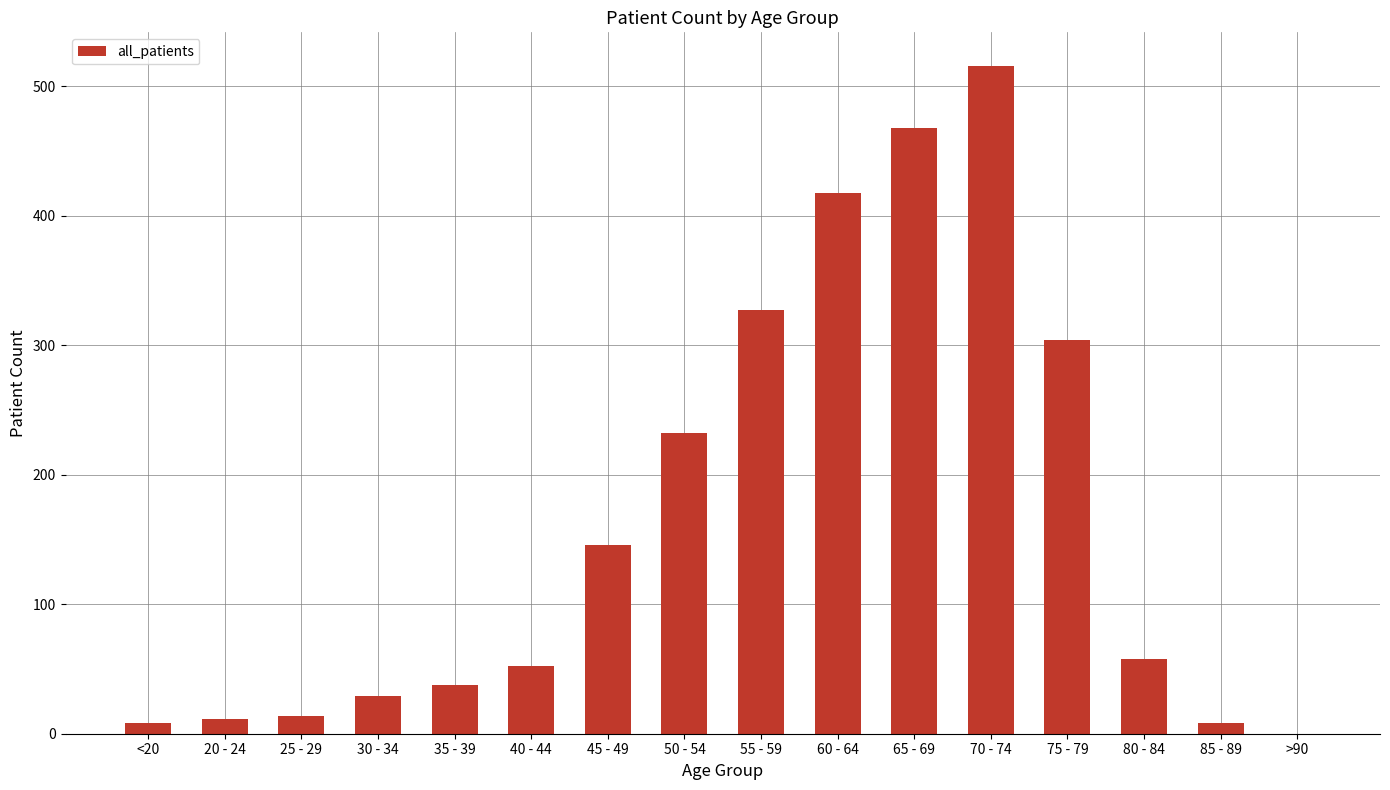

Reading right to left, what are all the values shown in this chart?

0	8	58	304	516	468	418	327	232	146	52	38	29	14	11	8